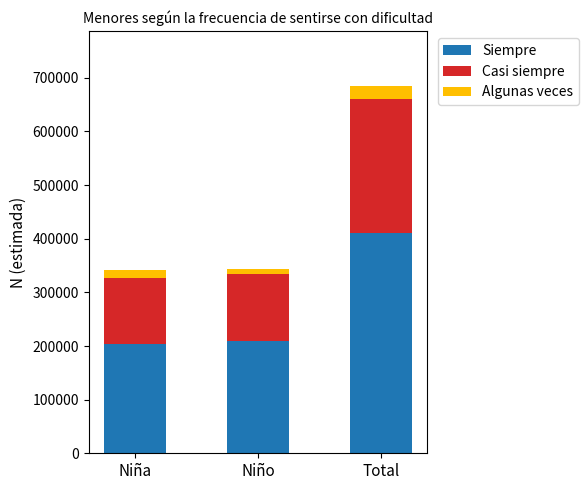

True or false: Siempre has a value of 411373 at Total.

True